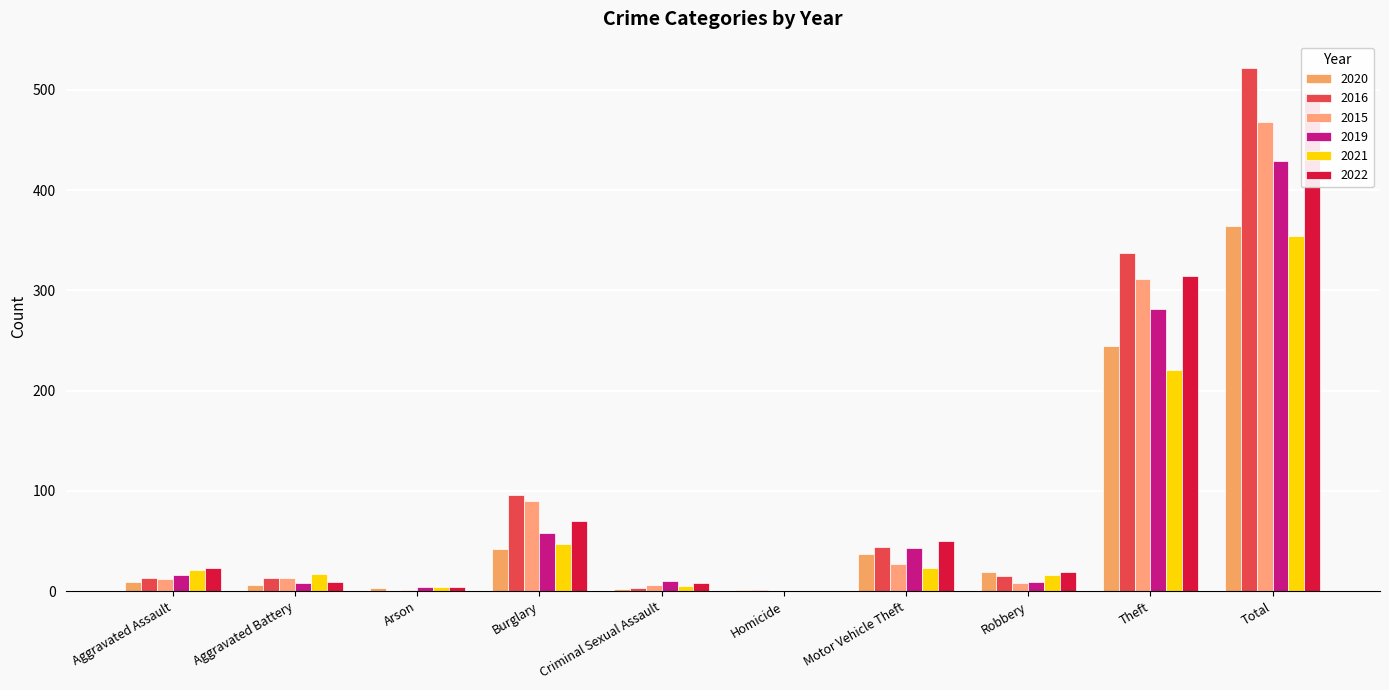

Is it true that 2019 equals 8 at Aggravated Battery?

True